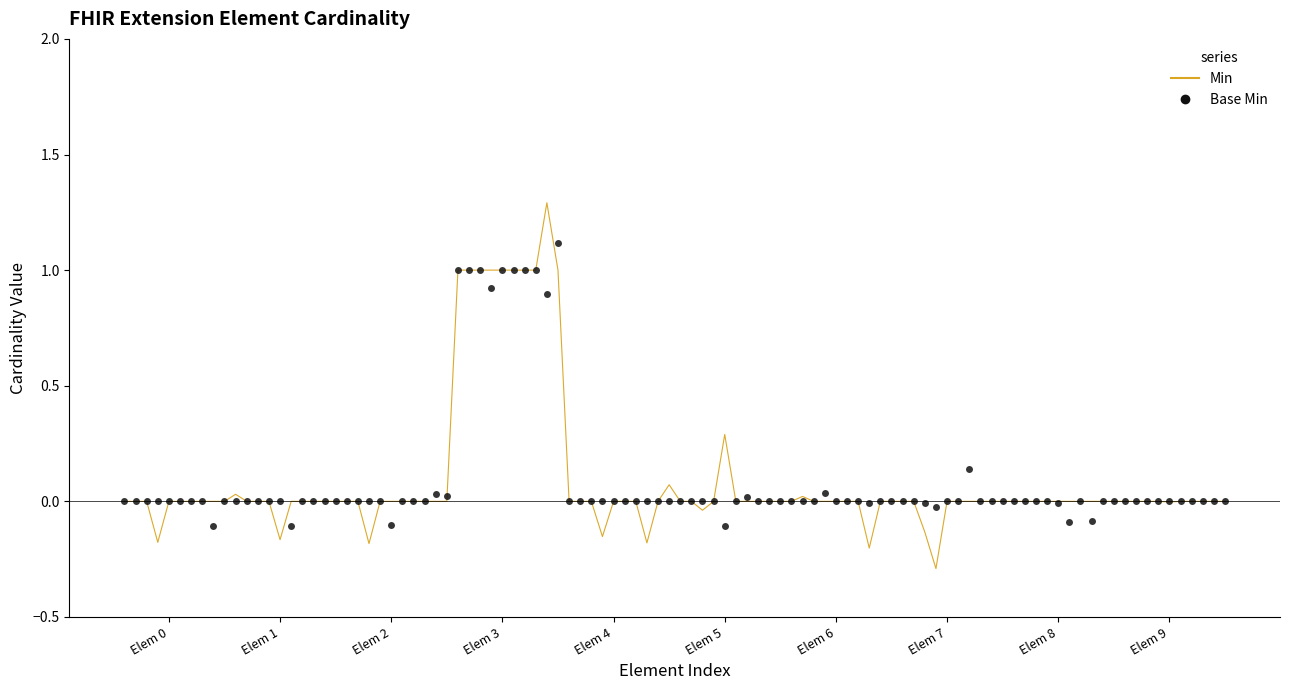

List the series in order of their peak value, highest first.

Min, Base Min